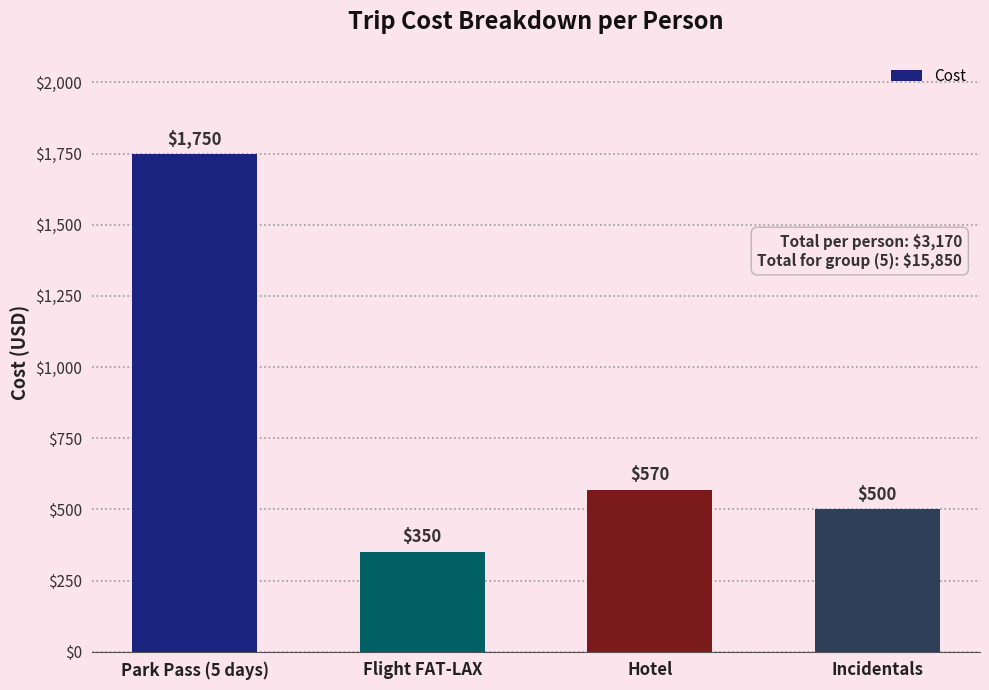

Reading right to left, extract all data points from this chart.

500	570	350	1750